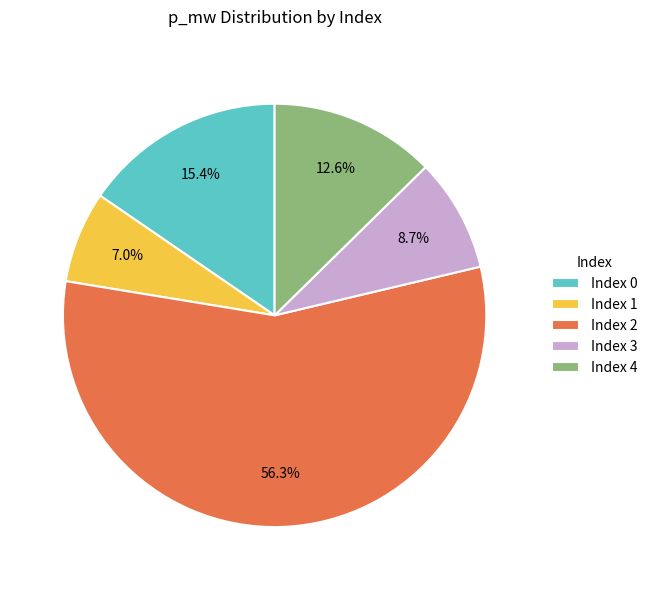

Which slice is the largest?

Index 2